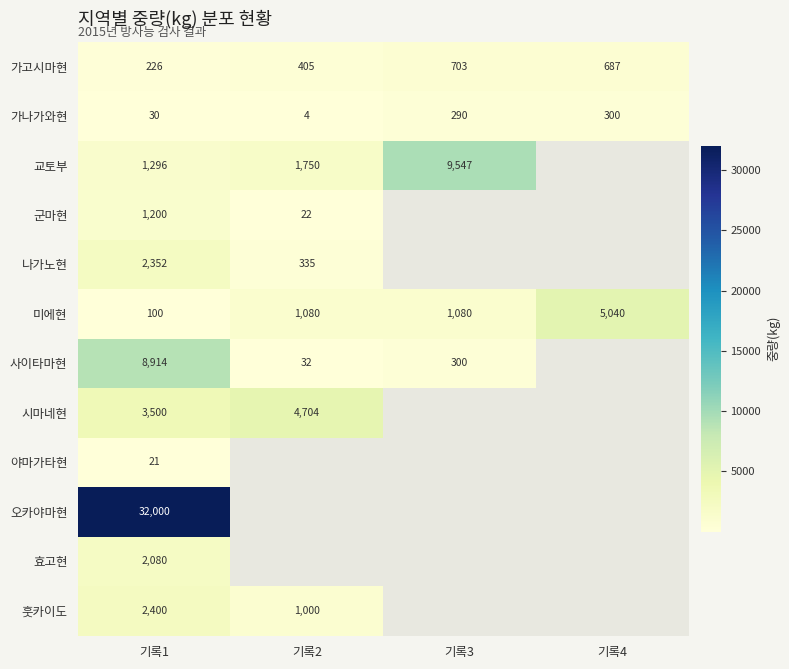

At which label does 가고시마현 first exceed 687?

기록3